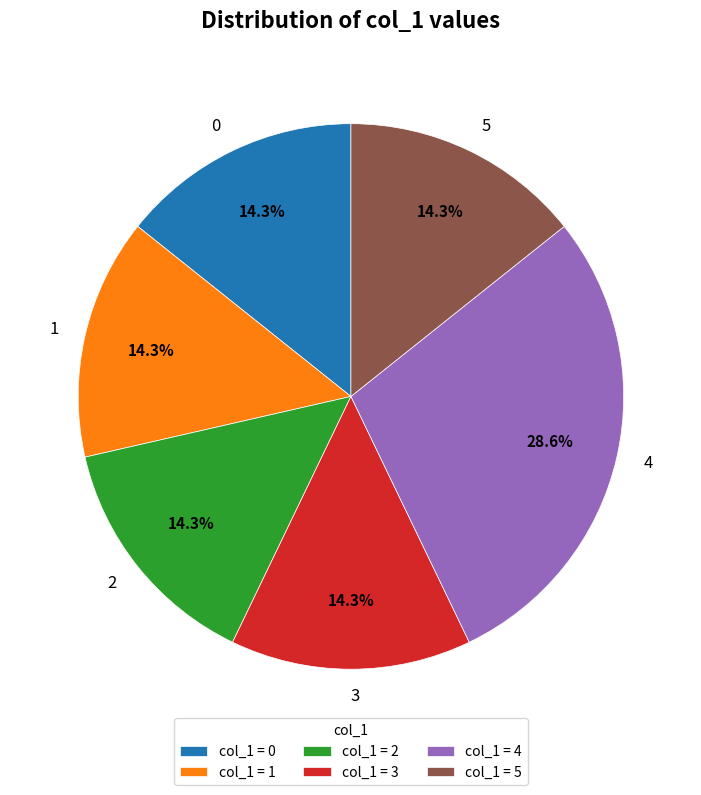

What percentage is the 3 slice, to the nearest percent?

14%